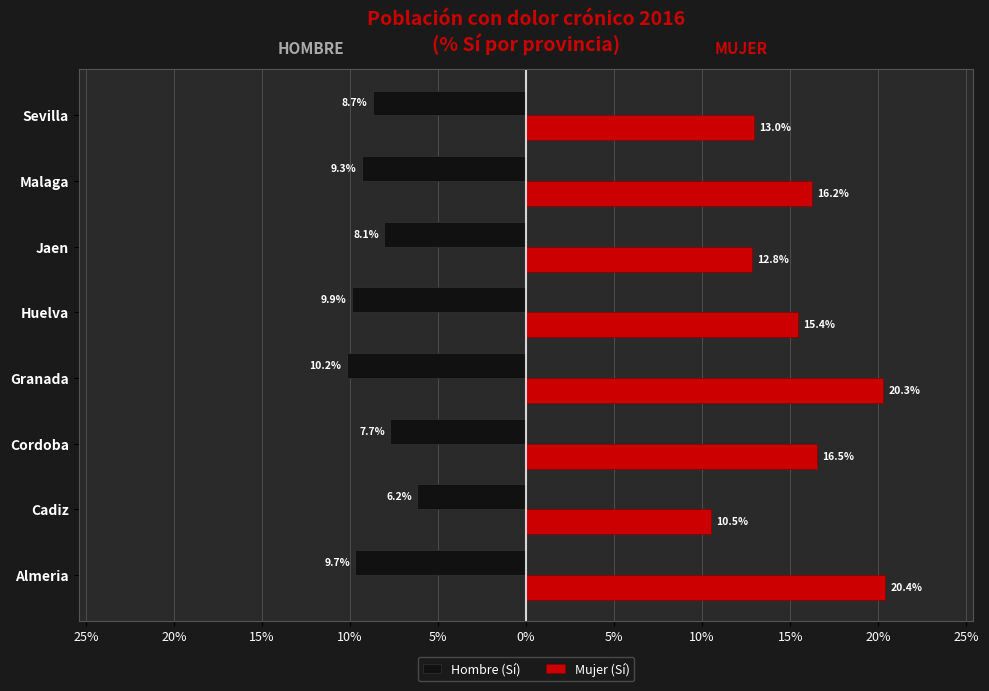

How many categories are shown in the chart?

8